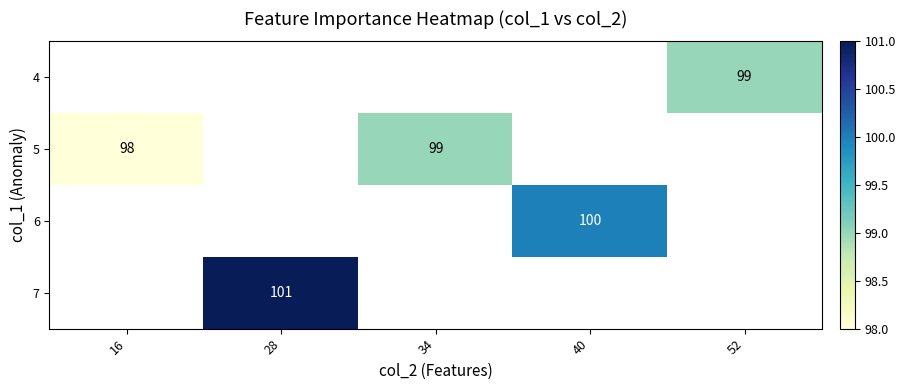

Between 16 and 40, which is larger?

40